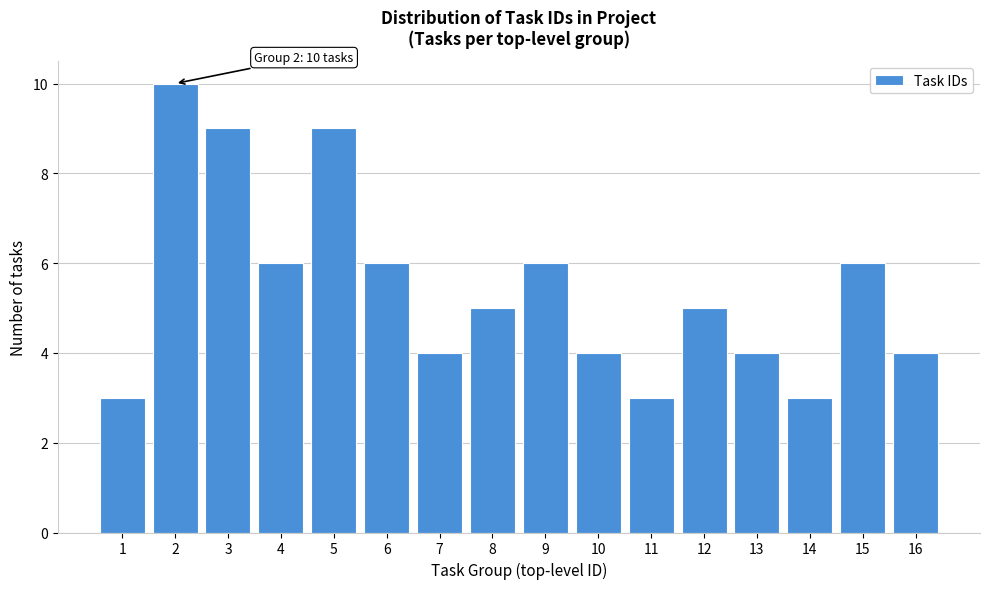

Reading right to left, what are all the values shown in this chart?

4	6	3	4	5	3	4	6	5	4	6	9	6	9	10	3